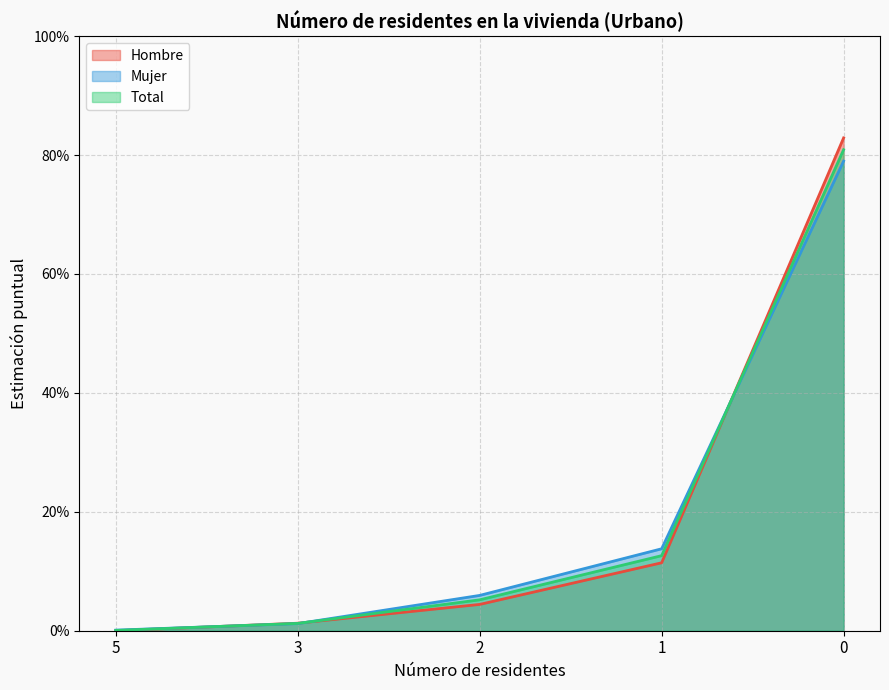

The Mujer series shows 0.0 at 2. True or false?

False